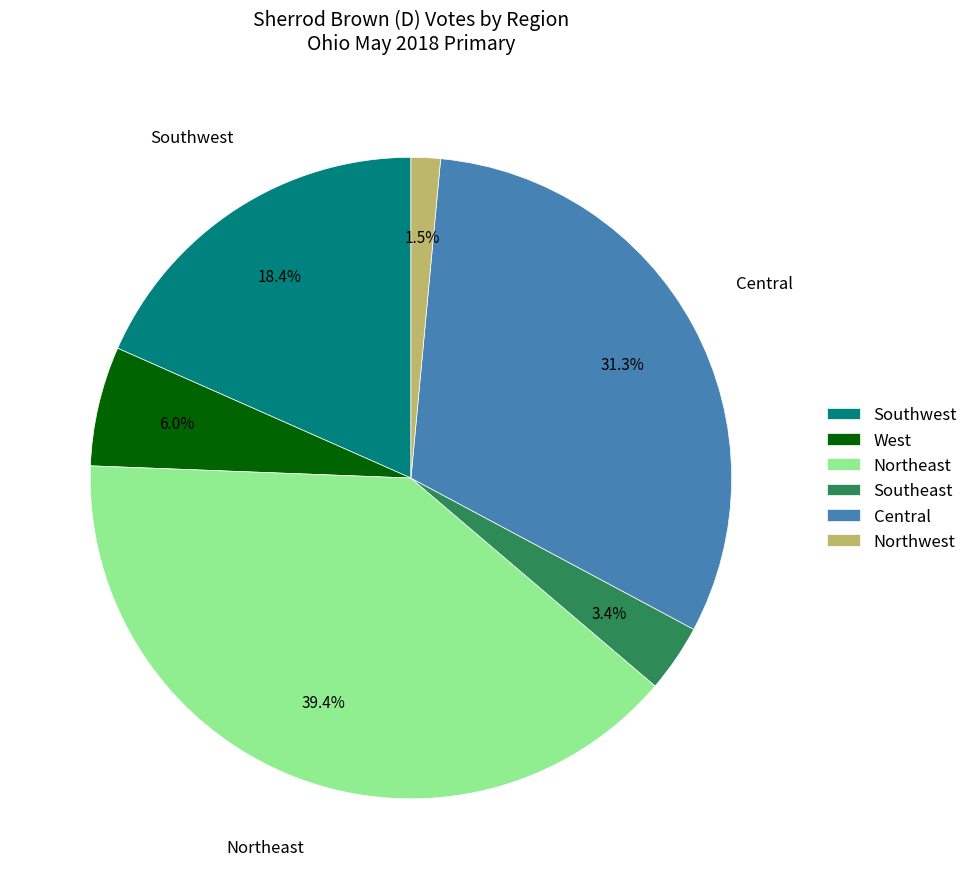

How many segments does this pie chart have?

6